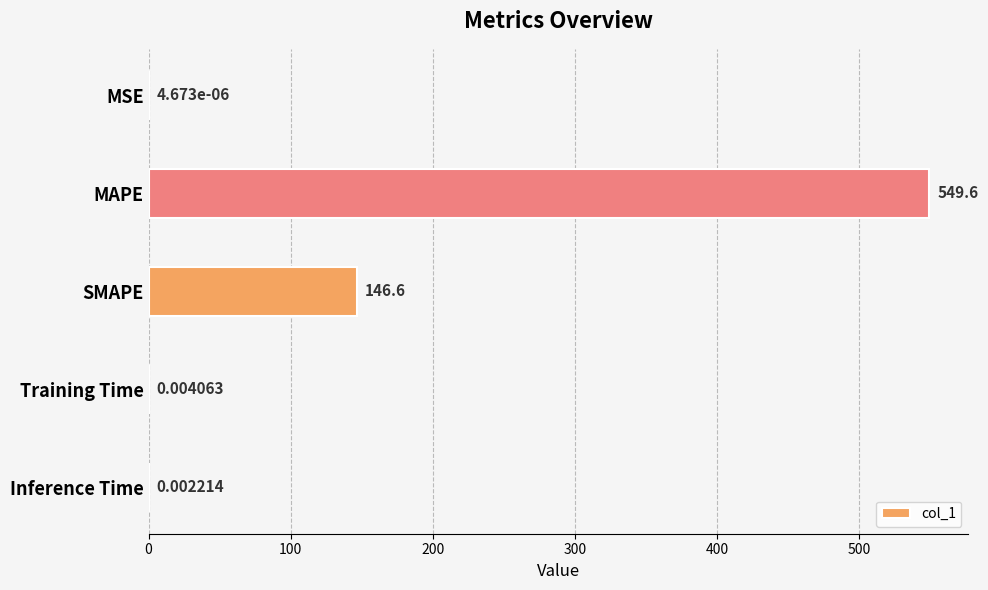

What is the sum of all values?

696.2